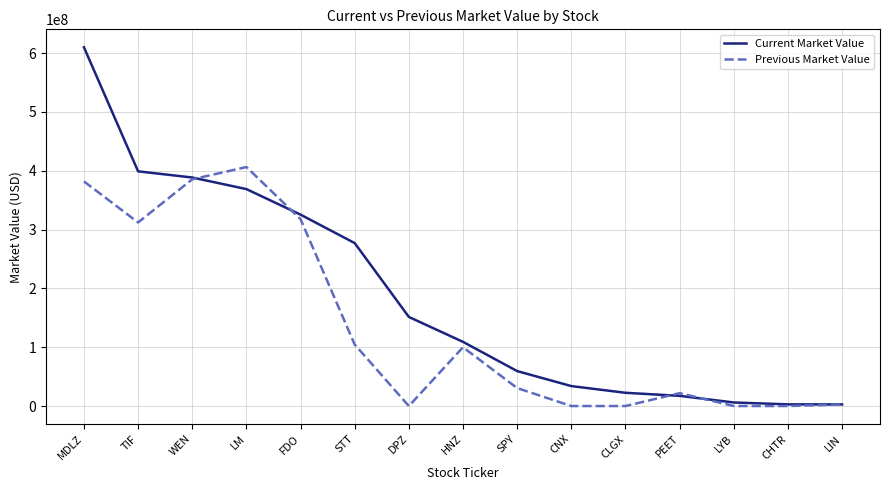

Where is the first local maximum for Previous Market Value?

LM